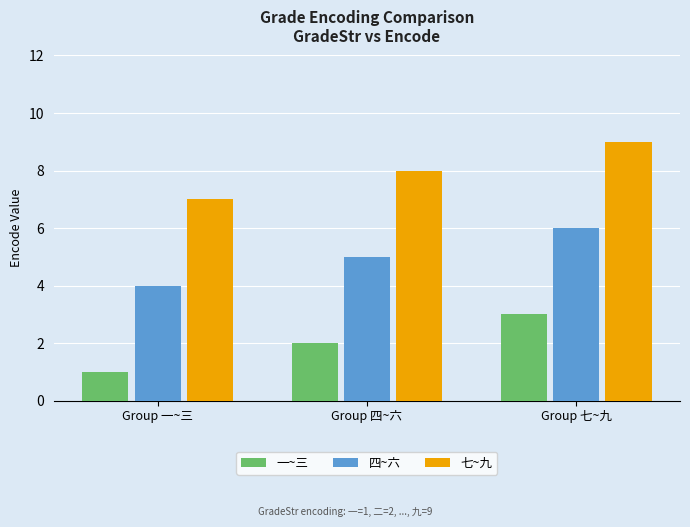

What value does the 七~九 series have at Group 七~九?

9